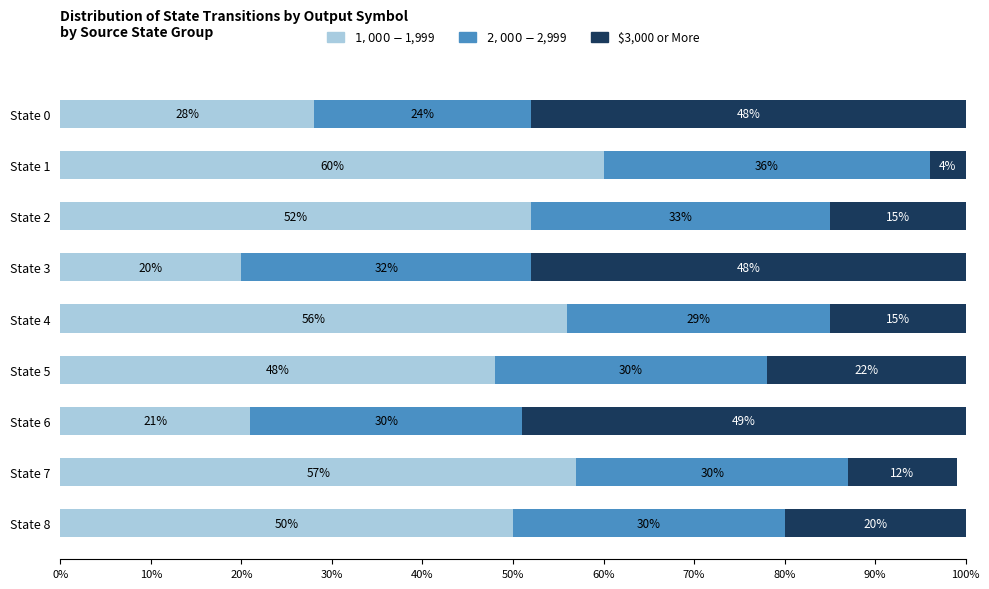

What is the total value across all series at State 0?

100